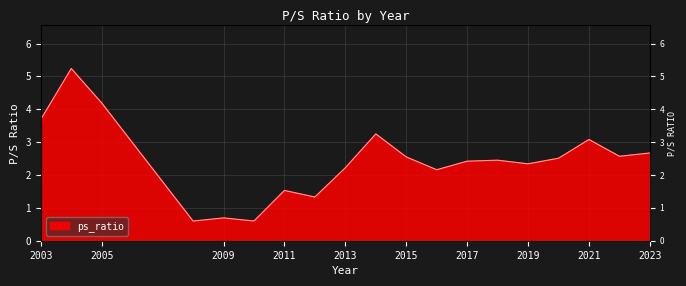

True or false: the data shows 1.7 at 2018.

False